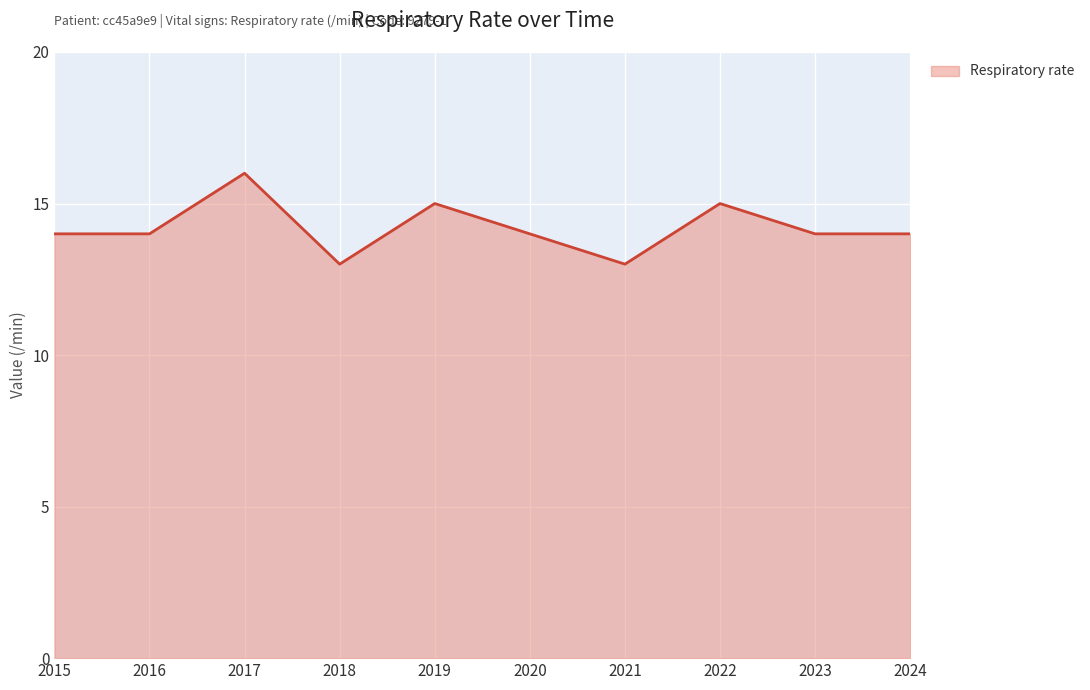

How many values are between 14 and 15?

7